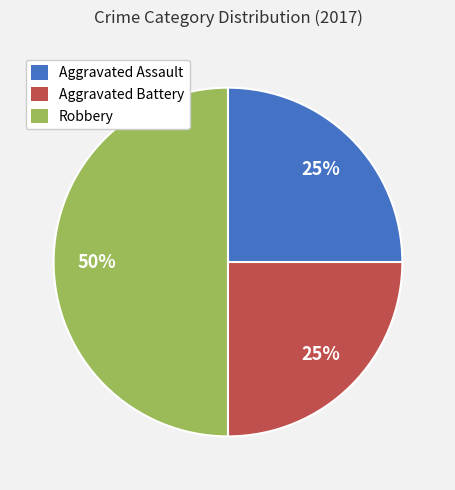

To the nearest percent, what is the average slice percentage?

33%